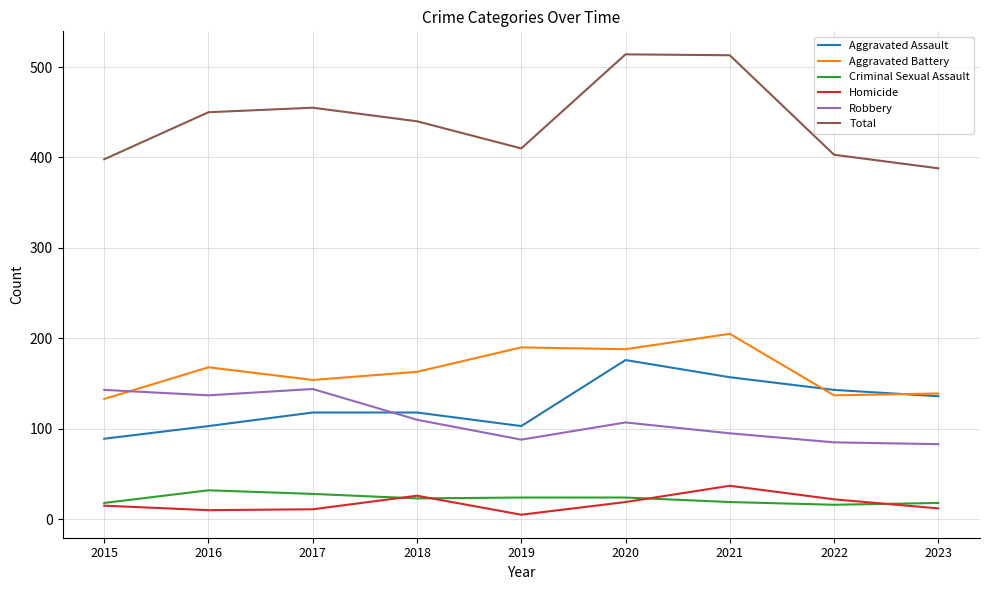

At which category does the chart reach its minimum across all series?

2019